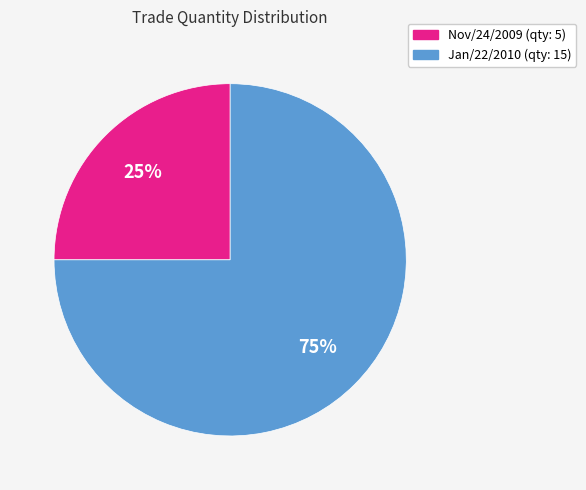

Is Nov/24/2009 the majority of the pie?

No